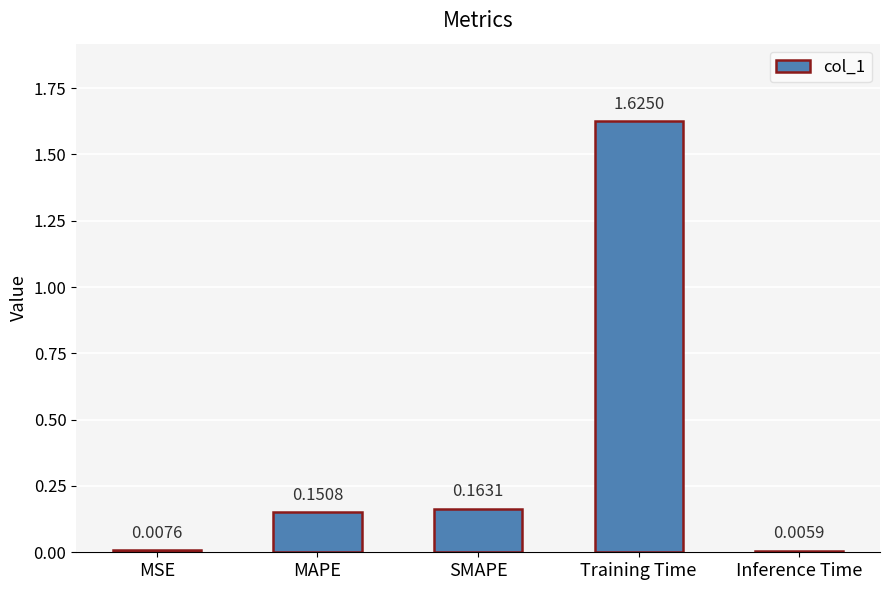

What is the average value?

0.4